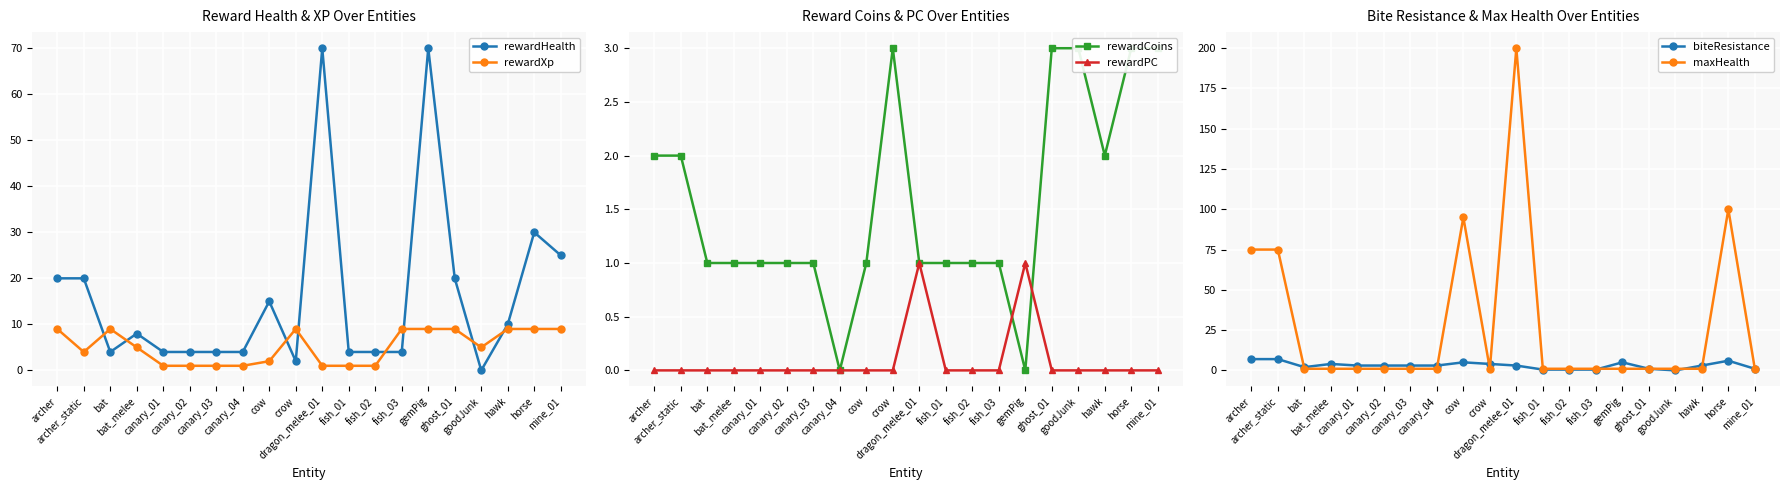

The value of rewardCoins at canary_02 is 1.0. True or false?

True